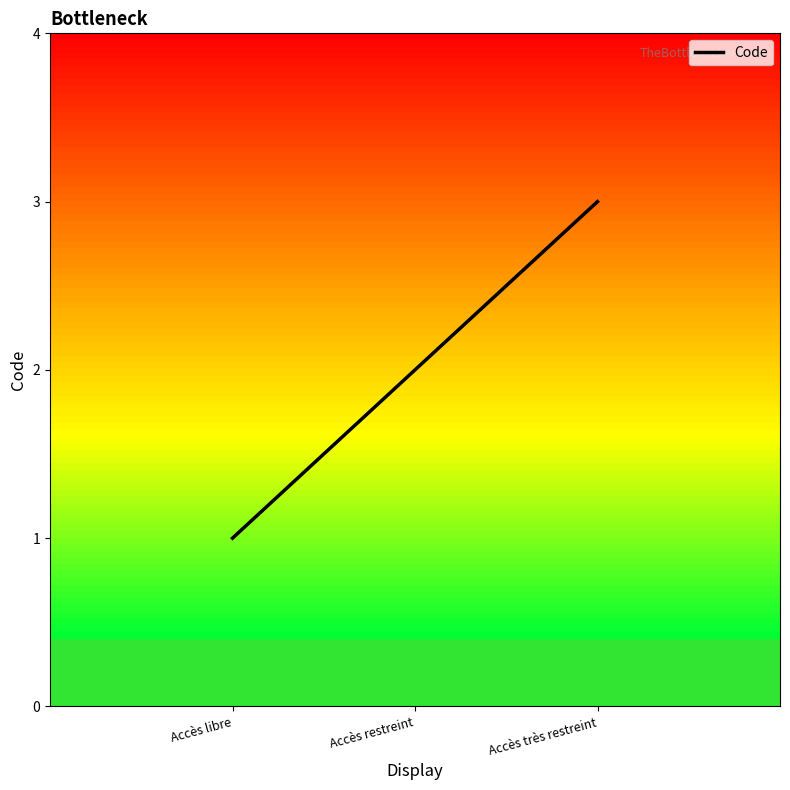

At which category does the chart reach its peak across all series?

Accès très restreint